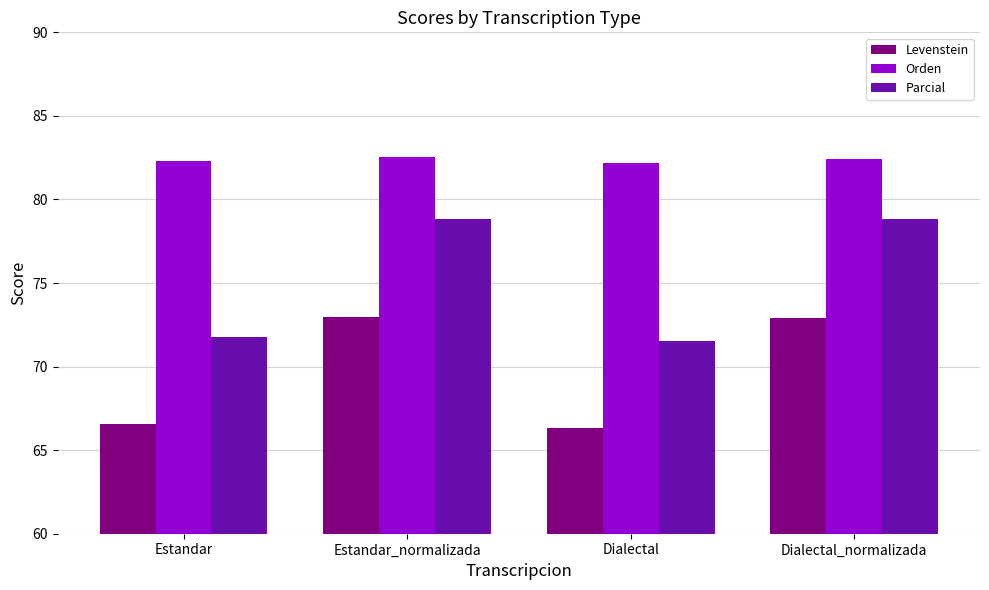

How many data points in Parcial are less than 78?

2